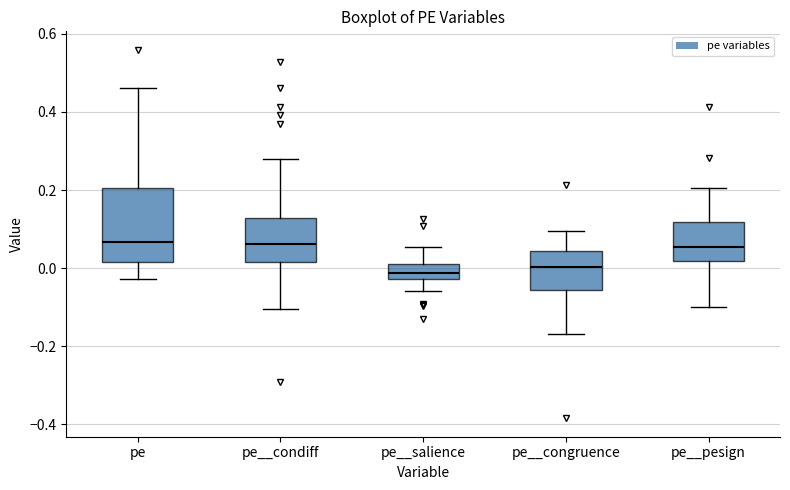

Where is the upper edge of the box for pe__pesign on the y-axis? The values are not printed on the chart, so give them approximately, as read against the axis.

0.12